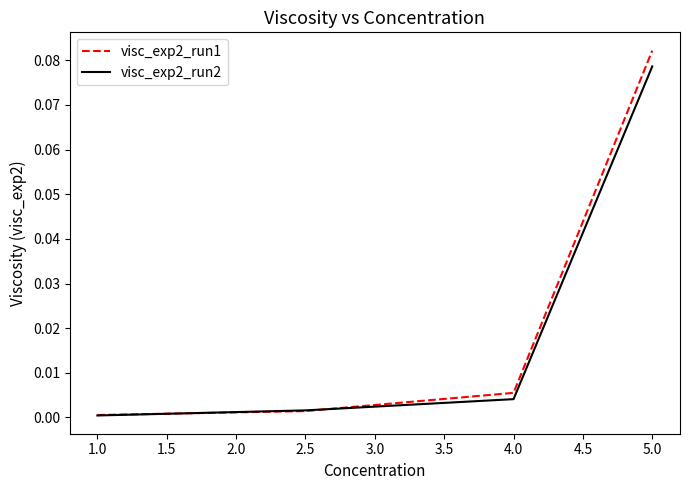

After their last crossing, which series has the higher values: visc_exp2_run1 or visc_exp2_run2?

visc_exp2_run1